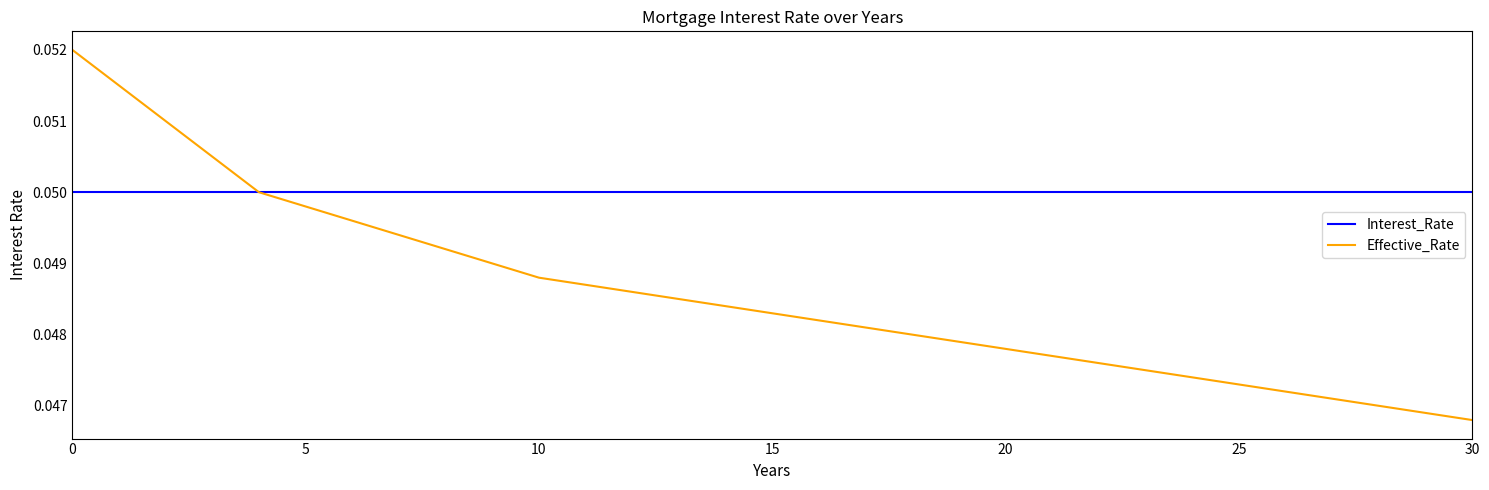

Which series has the widest spread of values?

Effective_Rate